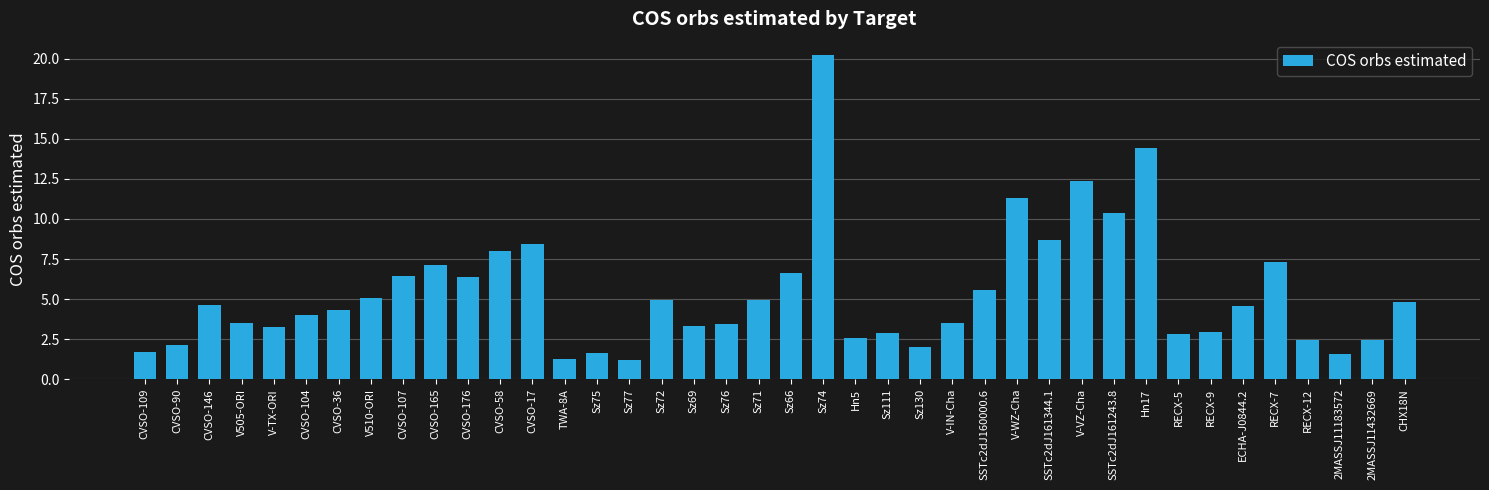

What is the ratio of the value at RECX-12 to the value at CVSO-146?

0.5